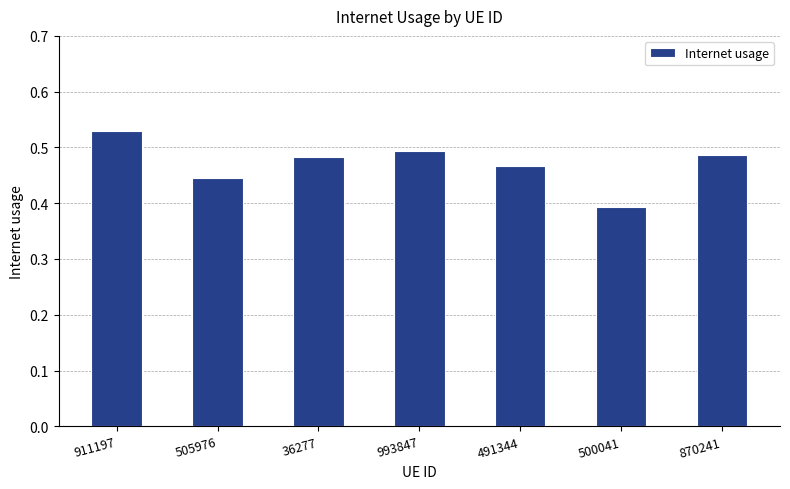

What is the sum of the values at 505976 and 911197?

1.0